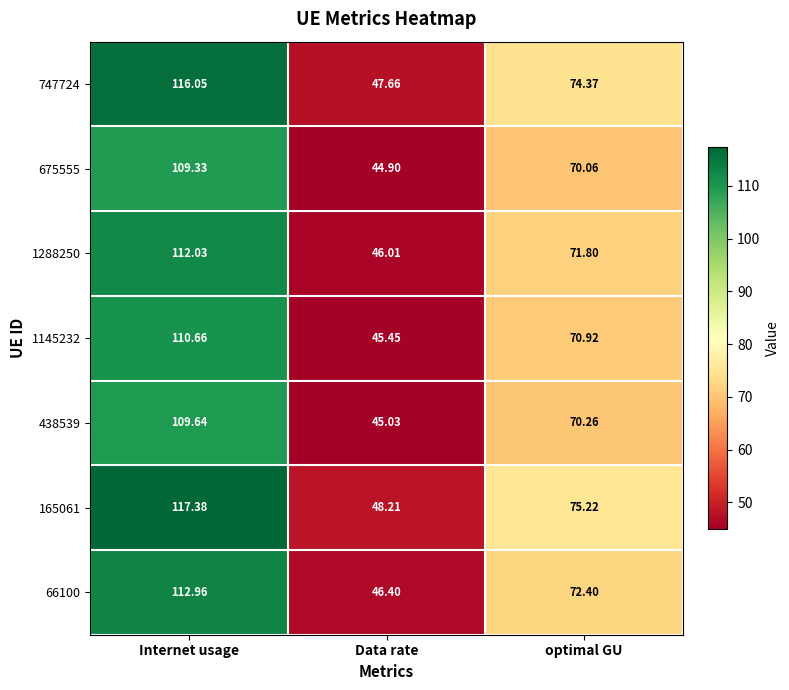

Rank the series by their maximum value, from highest to lowest.

165061, 747724, 66100, 1288250, 1145232, 438539, 675555